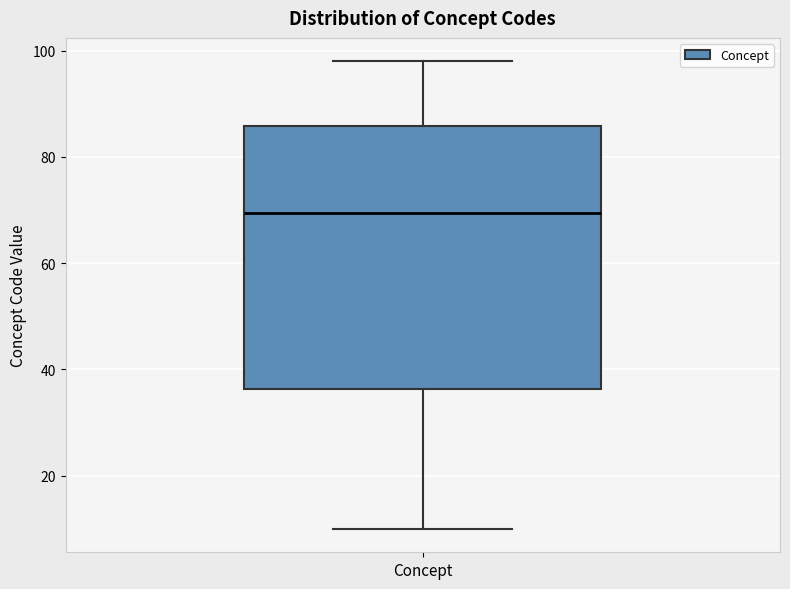

Read this box plot against the y-axis: the position of the median line, the range covered by the box, and the ends of both whiskers. The values are not printed on the chart, so give them approximately, as read against the axis.

median 70, box 36 to 86, whiskers 10 to 98